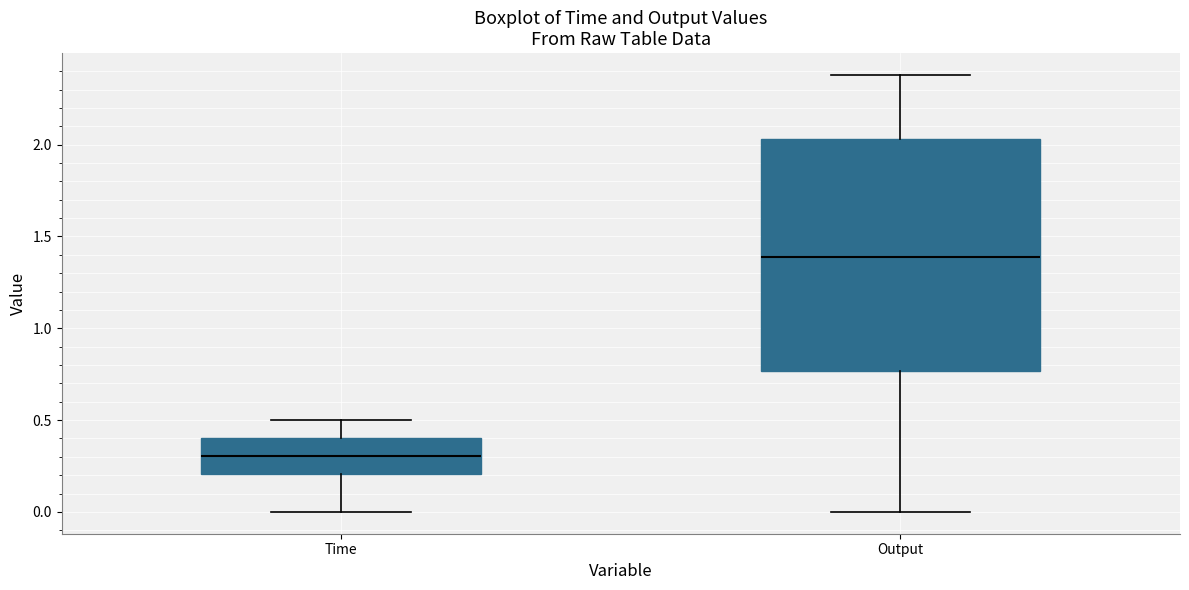

Which box's median line is the lowest?

Time